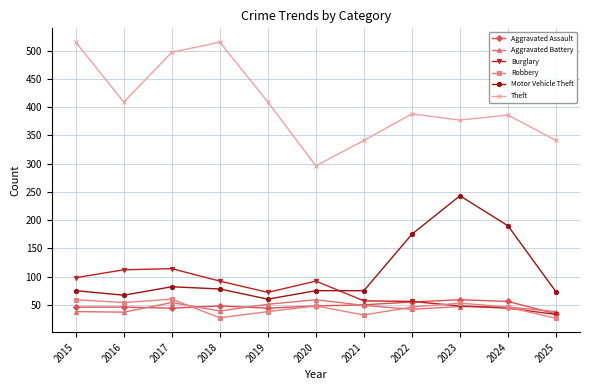

Which series has the widest spread of values?

Theft